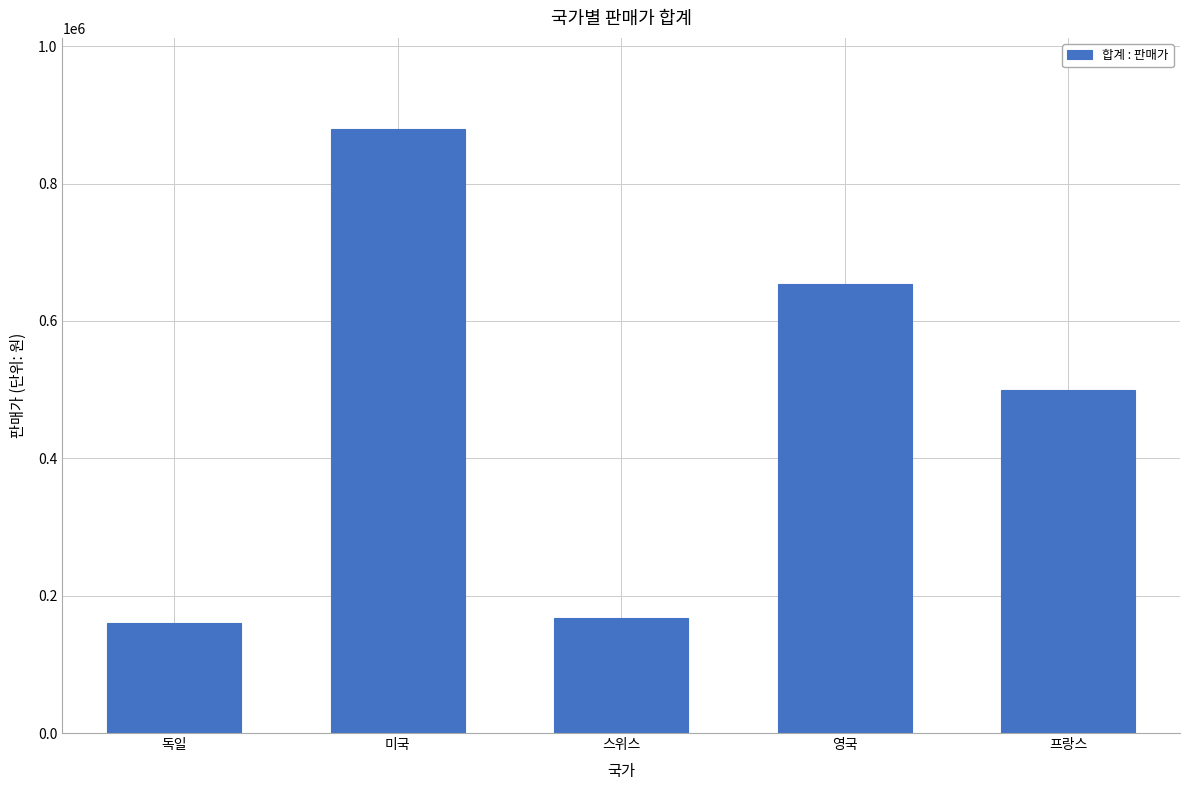

The chart shows a value of 880000 at 미국. True or false?

True